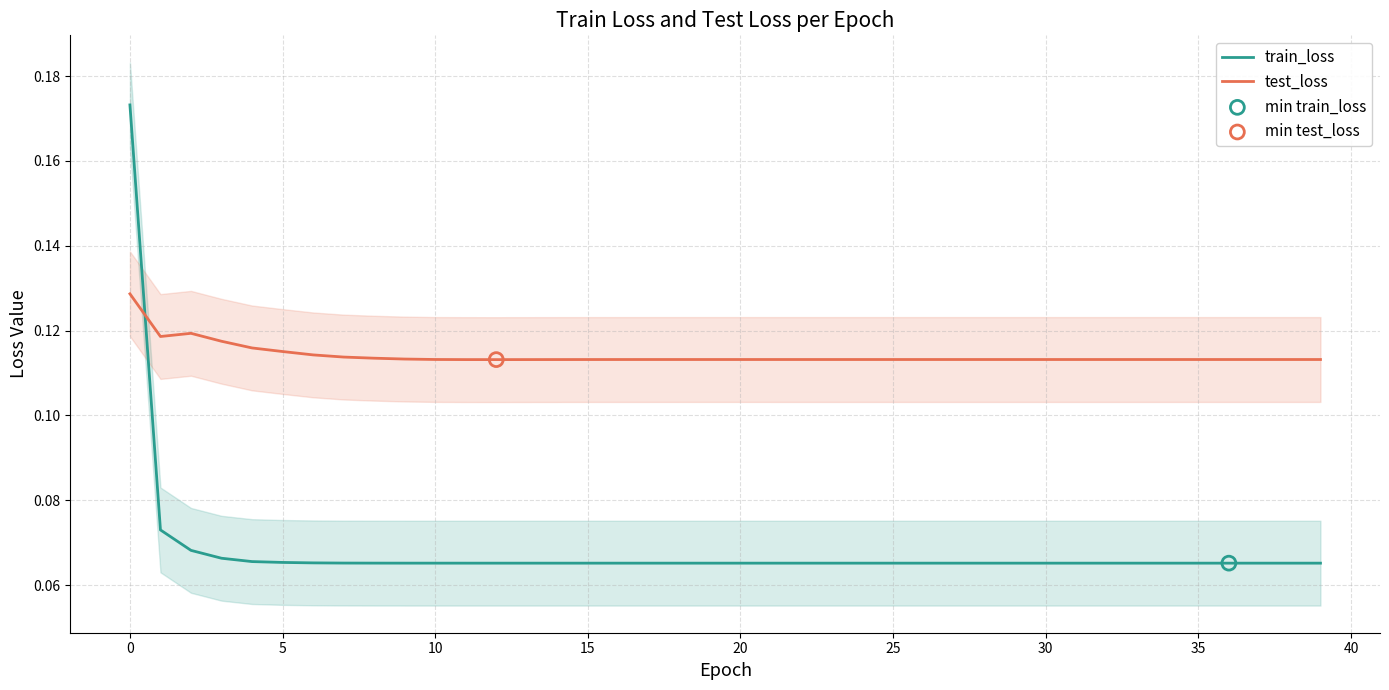

How many intersections are there between test_loss and train_loss?

1